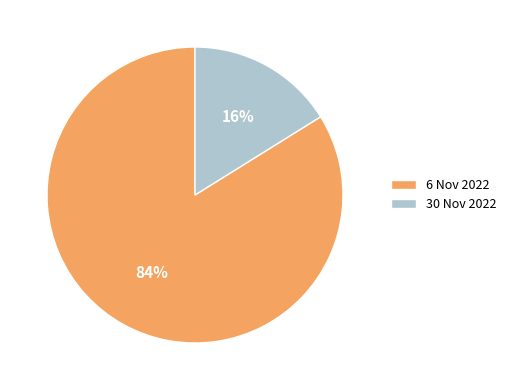

What percentage is the 6 Nov 2022 slice, to the nearest percent?

84%